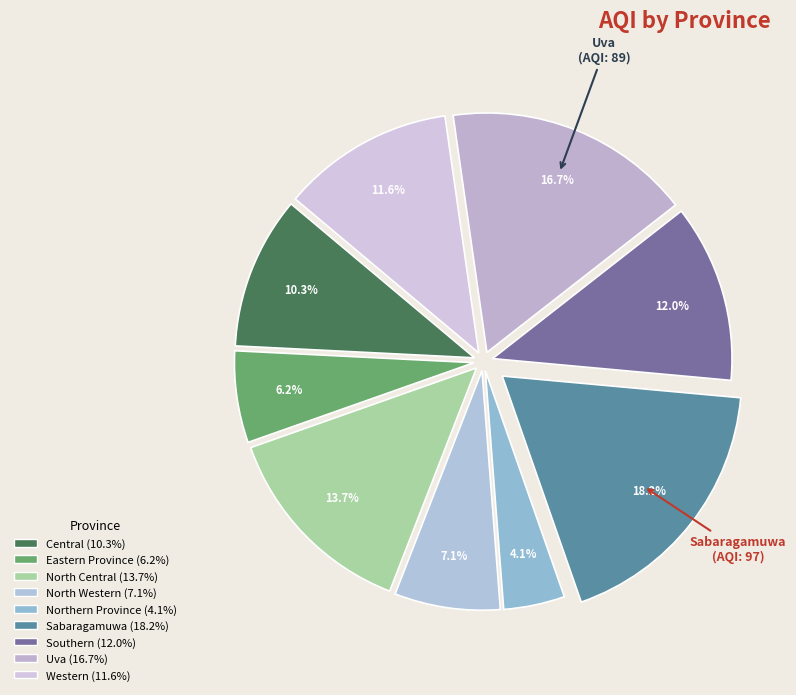

What percentage is NOT represented by Western?

88.4%